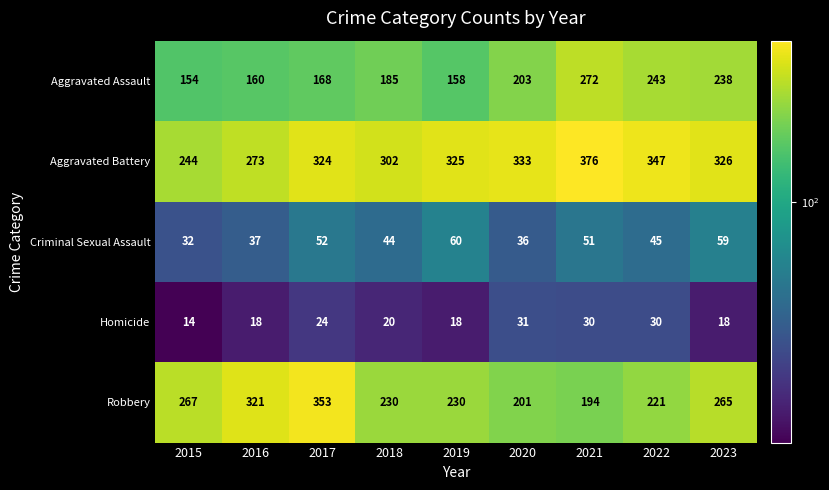

What is the difference between the second highest and second lowest values in the Criminal Sexual Assault series?

23